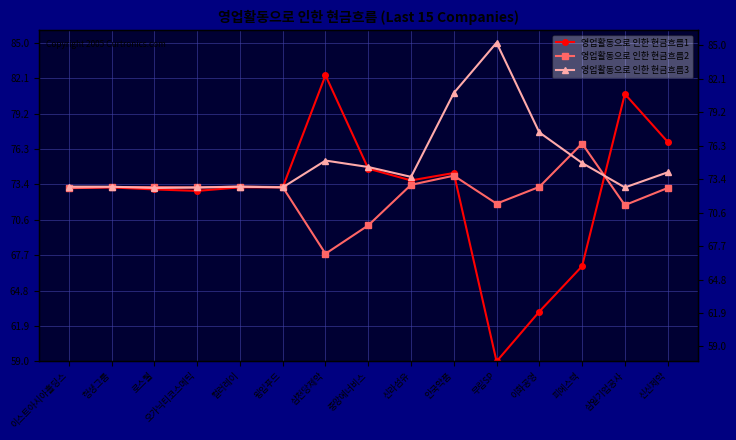

Reading left to right, extract all data points from this chart.

영업활동으로 인한 현금흐름1: 이스트아시아홀딩스=73.1	헝셩그룹=73.2	로스웰=73.0	오가닉티코스메틱=72.9	컬러레이=73.2	윙입푸드=73.2	삼천당제약=82.3	중앙에너비스=74.7	신라섬유=73.8	안국약품=74.4	무림SP=59.0	이화공영=63.1	피에스텍=66.8	삼일기업공사=80.8	신신제약=76.9
영업활동으로 인한 현금흐름2: 이스트아시아홀딩스=73.1	헝셩그룹=73.2	로스웰=73.2	오가닉티코스메틱=73.2	컬러레이=73.3	윙입푸드=73.2	삼천당제약=67.8	중앙에너비스=70.1	신라섬유=73.4	안국약품=74.2	무림SP=71.9	이화공영=73.2	피에스텍=76.8	삼일기업공사=71.7	신신제약=73.1
영업활동으로 인한 현금흐름3: 이스트아시아홀딩스=73.3	헝셩그룹=73.3	로스웰=73.1	오가닉티코스메틱=73.2	컬러레이=73.3	윙입푸드=73.2	삼천당제약=75.4	중앙에너비스=74.9	신라섬유=74.1	안국약품=80.9	무림SP=85.0	이화공영=77.7	피에스텍=75.2	삼일기업공사=73.2	신신제약=74.4